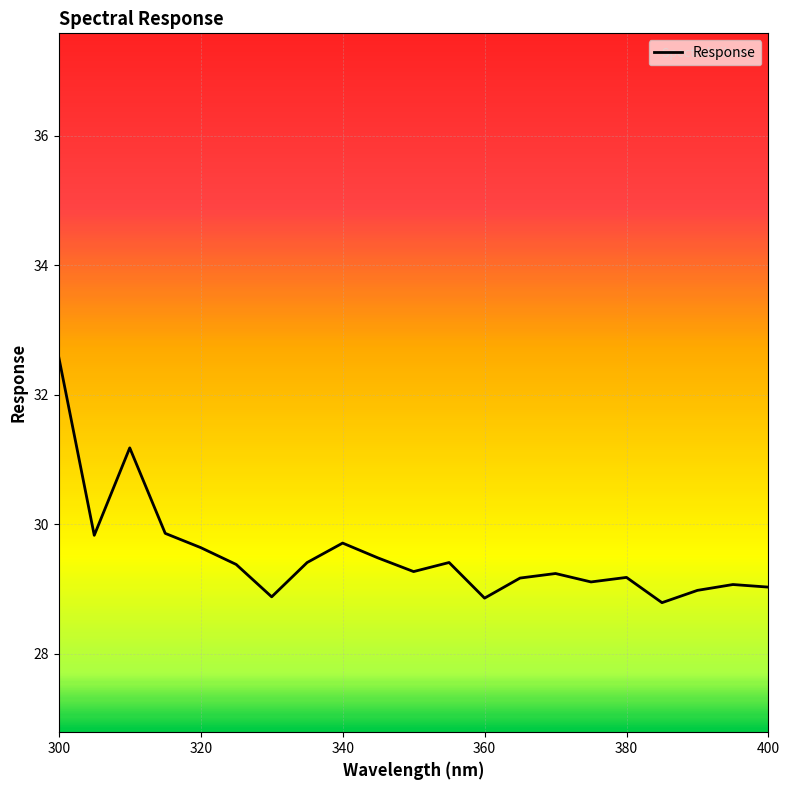

Is this an area chart (filled region under the line)?

No